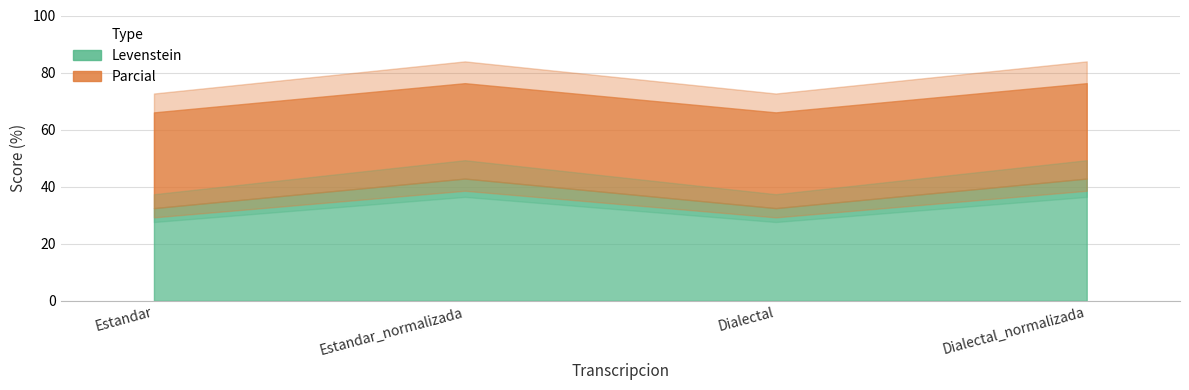

Which has a higher value, Dialectal or Estandar?

Dialectal